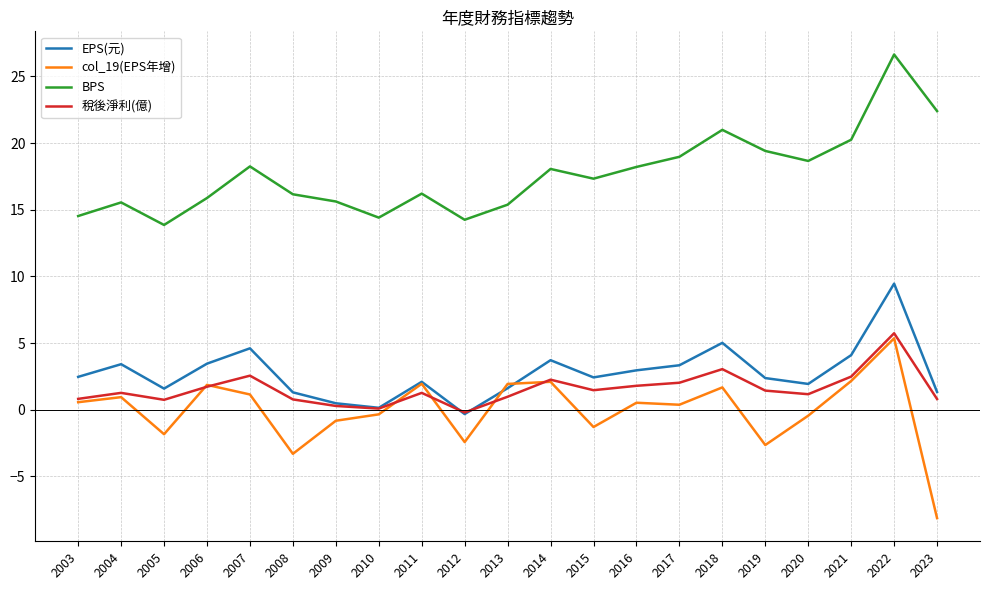

Is it true that BPS equals 5.2 at 2011?

False